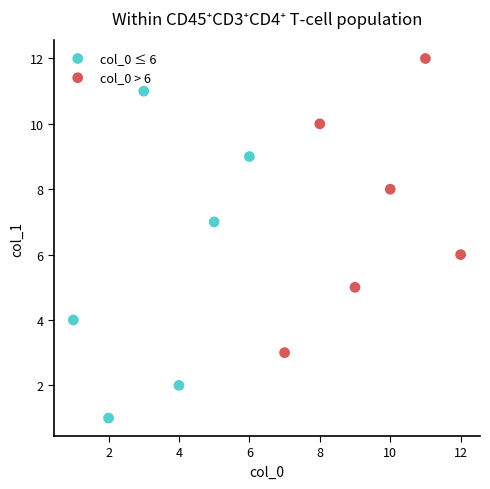

Which series contains the lowest Y value?

col_0 ≤ 6